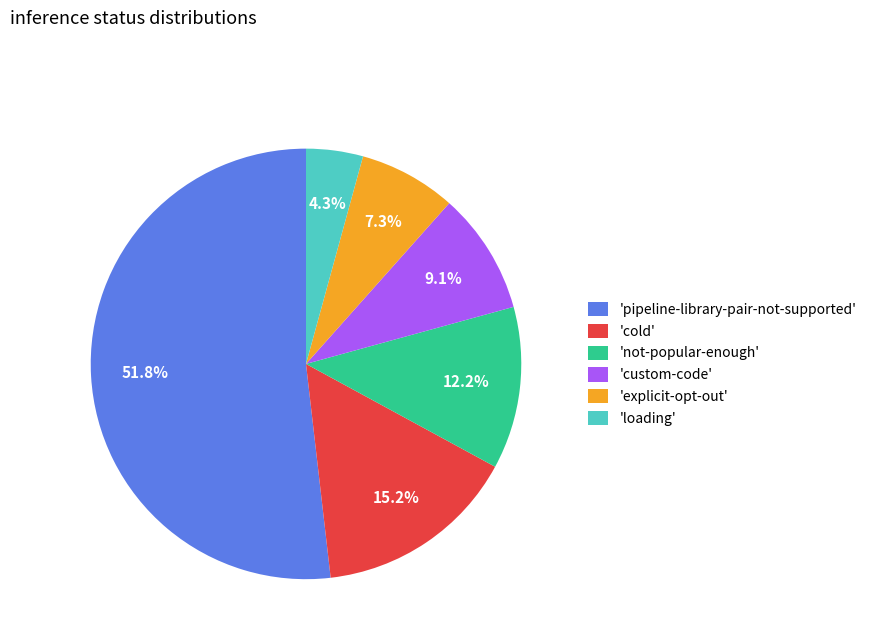

Rank the categories by value from lowest to highest.

'loading', 'explicit-opt-out', 'custom-code', 'not-popular-enough', 'cold', 'pipeline-library-pair-not-supported'